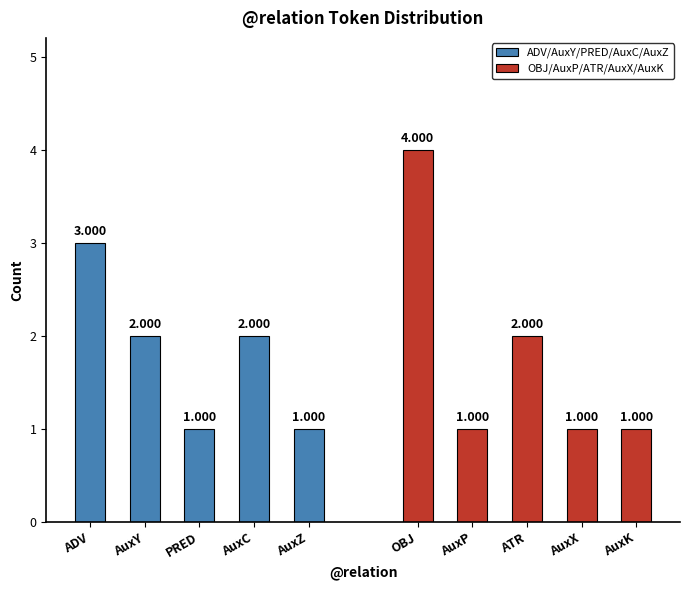

What is the sum of all ADV/AuxY/PRED/AuxC/AuxZ values?

9